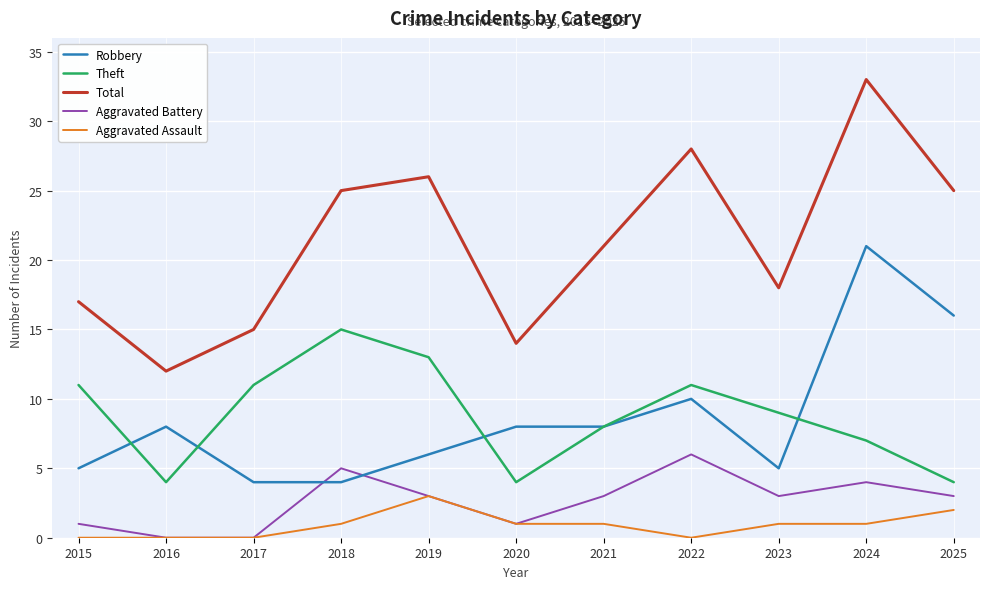

What is the difference between the second highest and second lowest values in the Theft series?

9